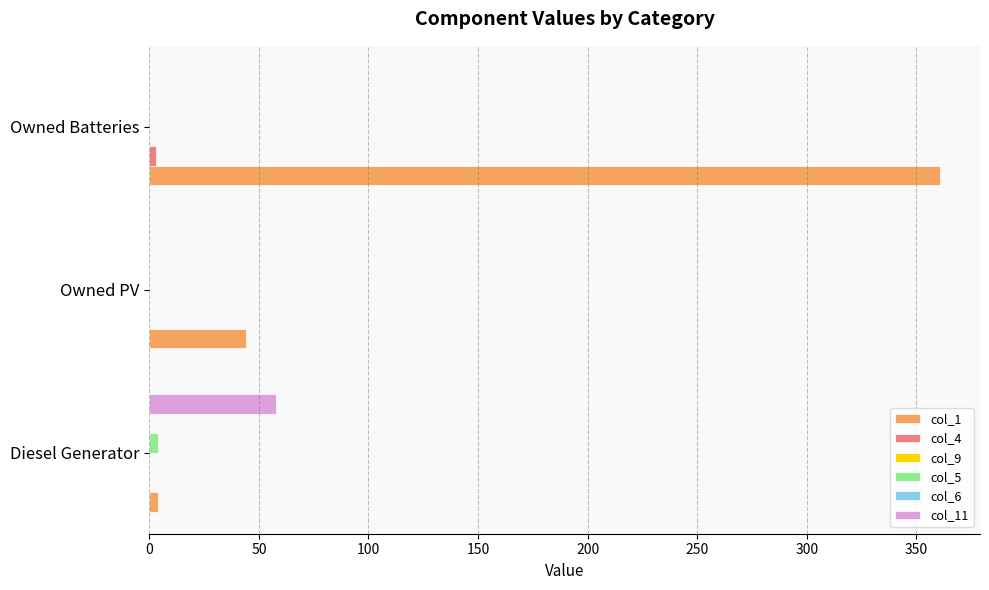

How many bars are there in each group?

6